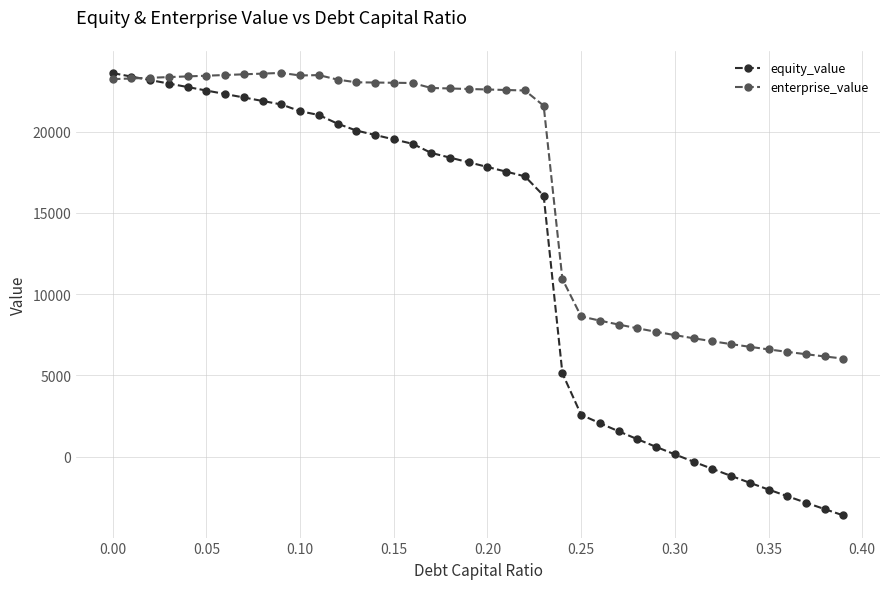

True or false: enterprise_value has more than 0 points higher than both neighbors.

True